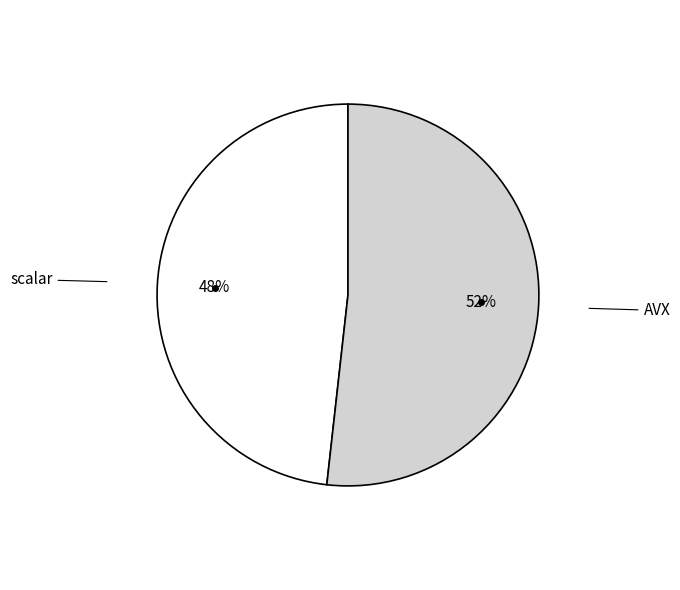

To the nearest percent, what is the average slice percentage?

50%